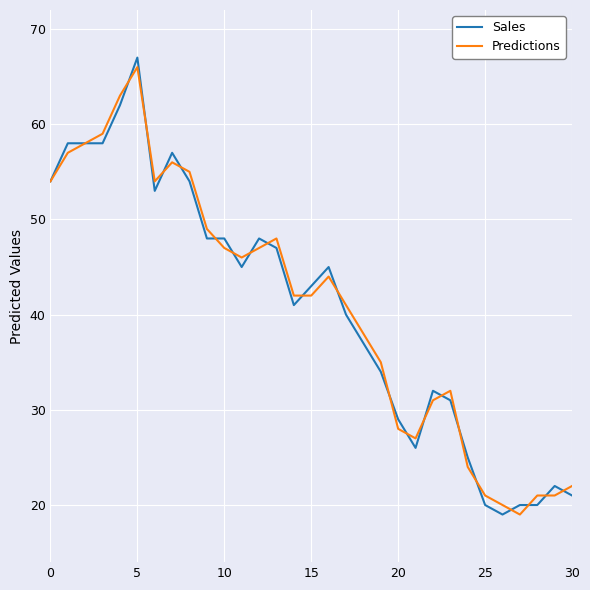

What is the lowest value of the Sales series?

19